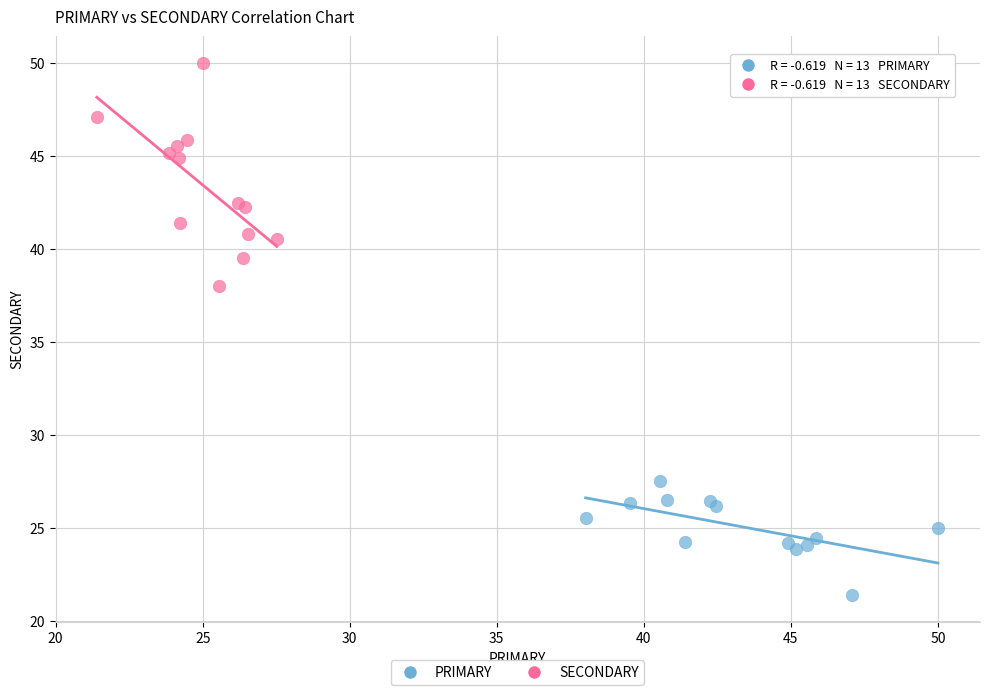

Which series reaches the minimum Y coordinate?

PRIMARY